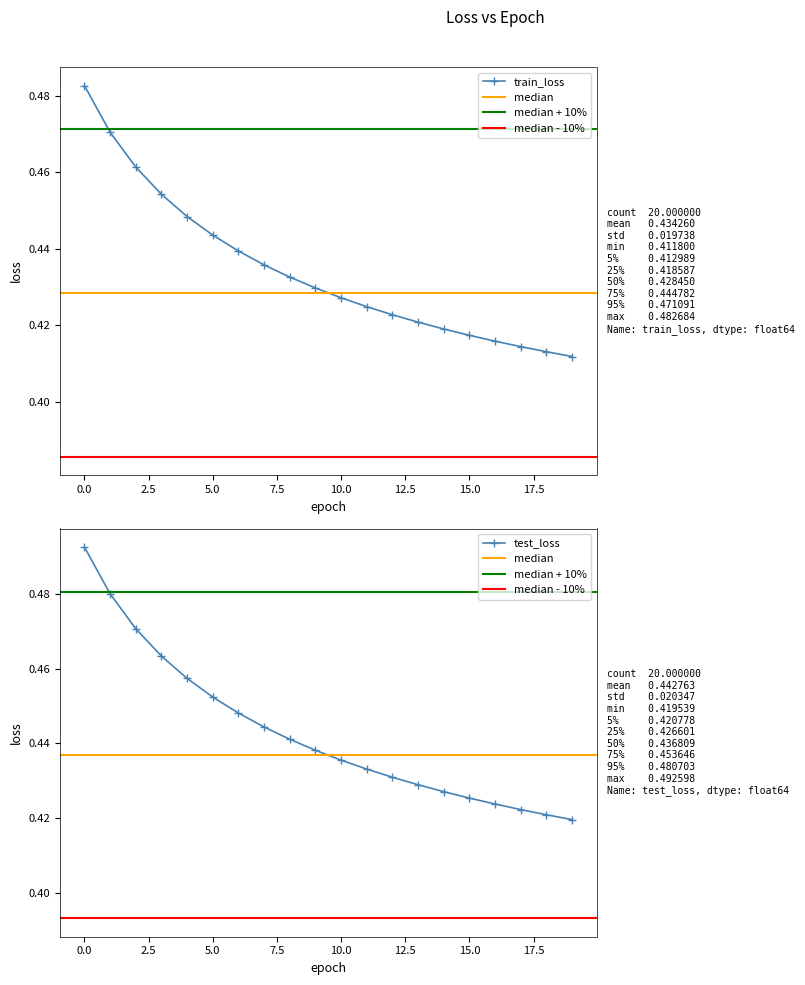

What is the average value of the train_loss series?

0.4